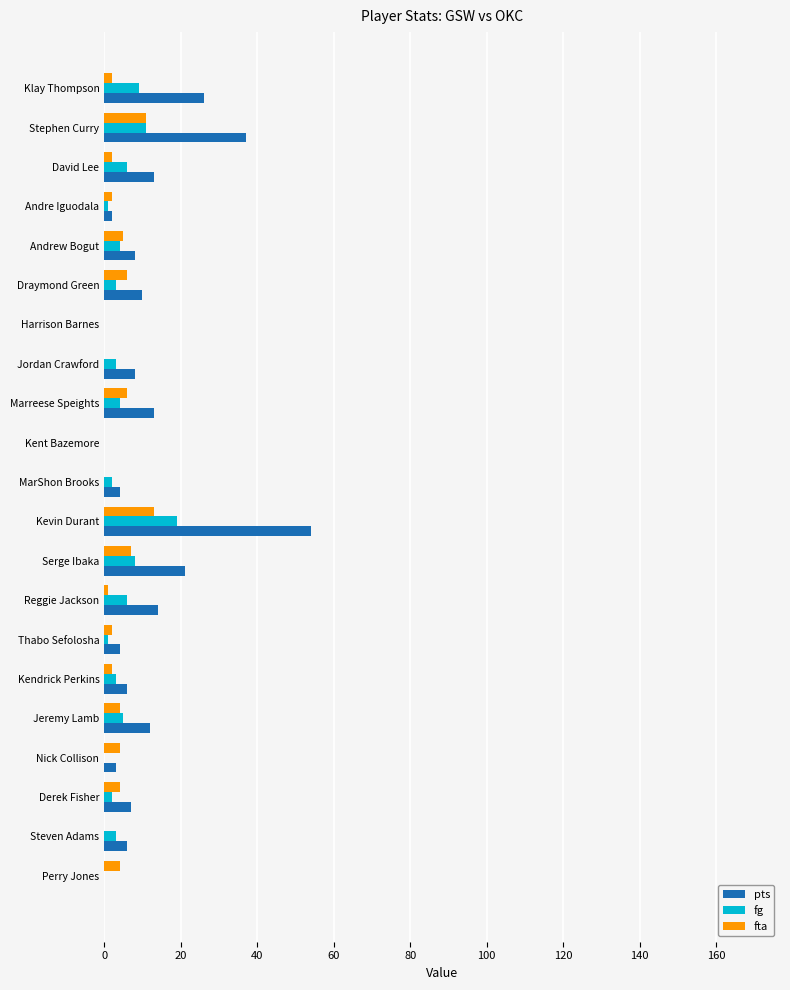

True or false: fg has a value of 5 at Jeremy Lamb.

True